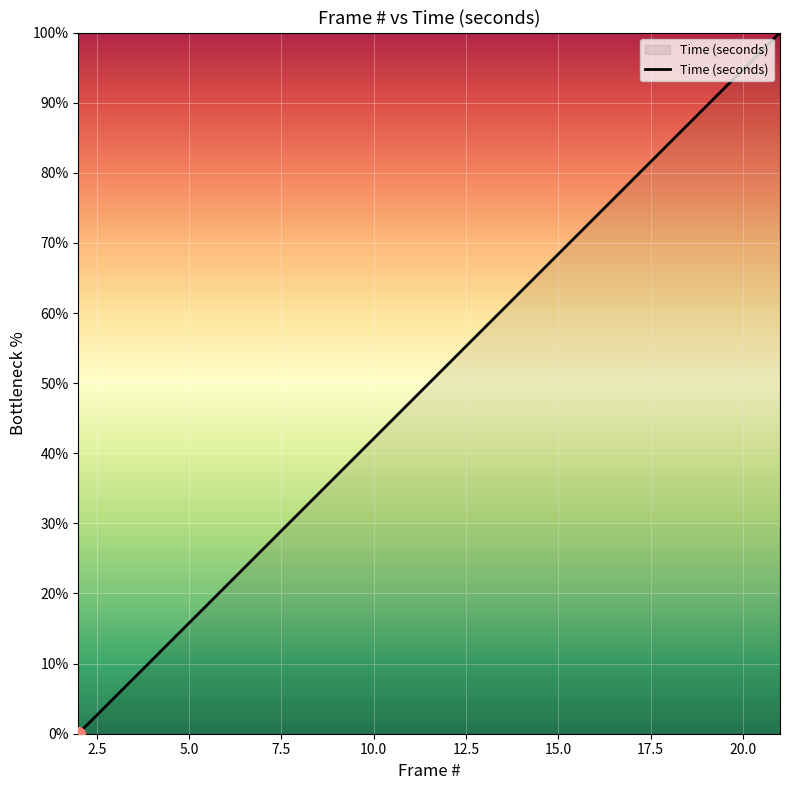

What is the maximum value shown in the chart?

100.0